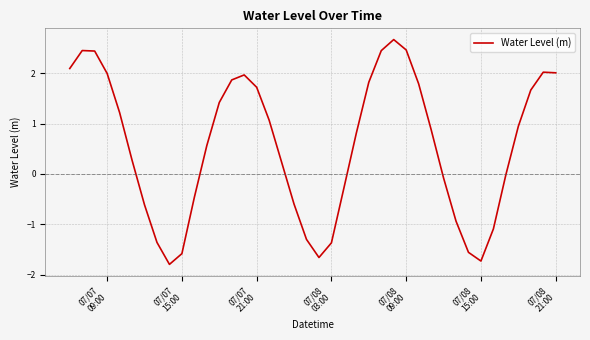

What is the minimum value shown in the chart?

-1.8